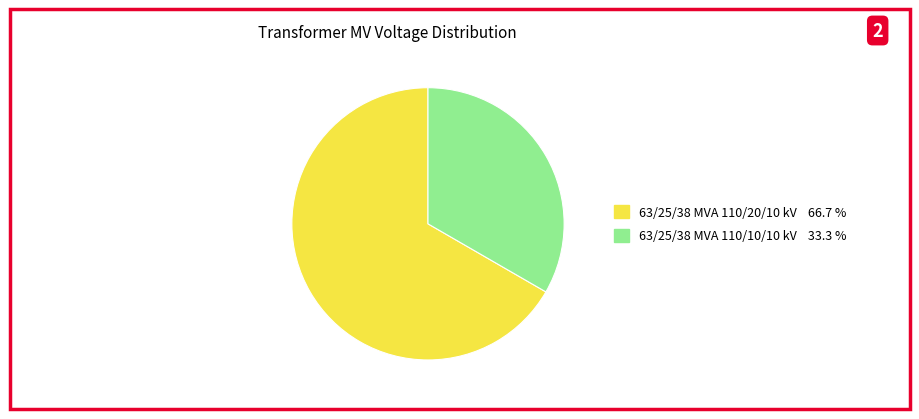

Is the sum of 63/25/38 MVA 110/20/10 kV and 63/25/38 MVA 110/10/10 kV greater than half?

Yes